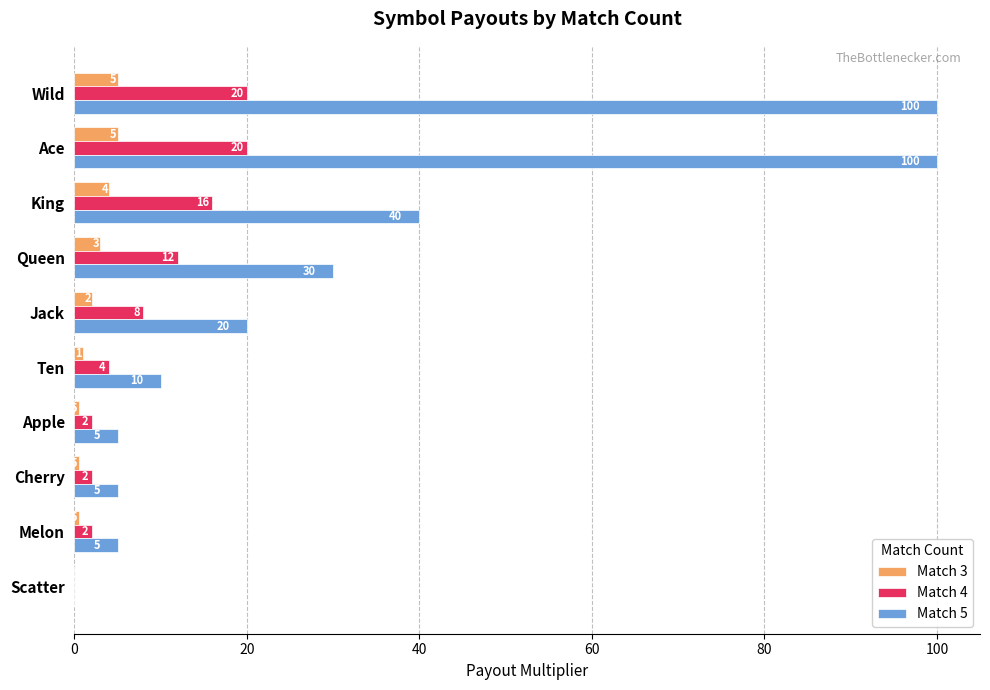

Which series has the largest total across all categories?

Match 5